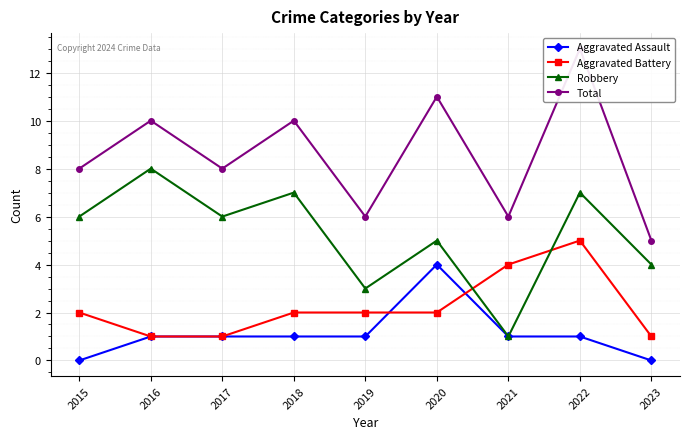

How many interior local peaks does the Total series have?

4